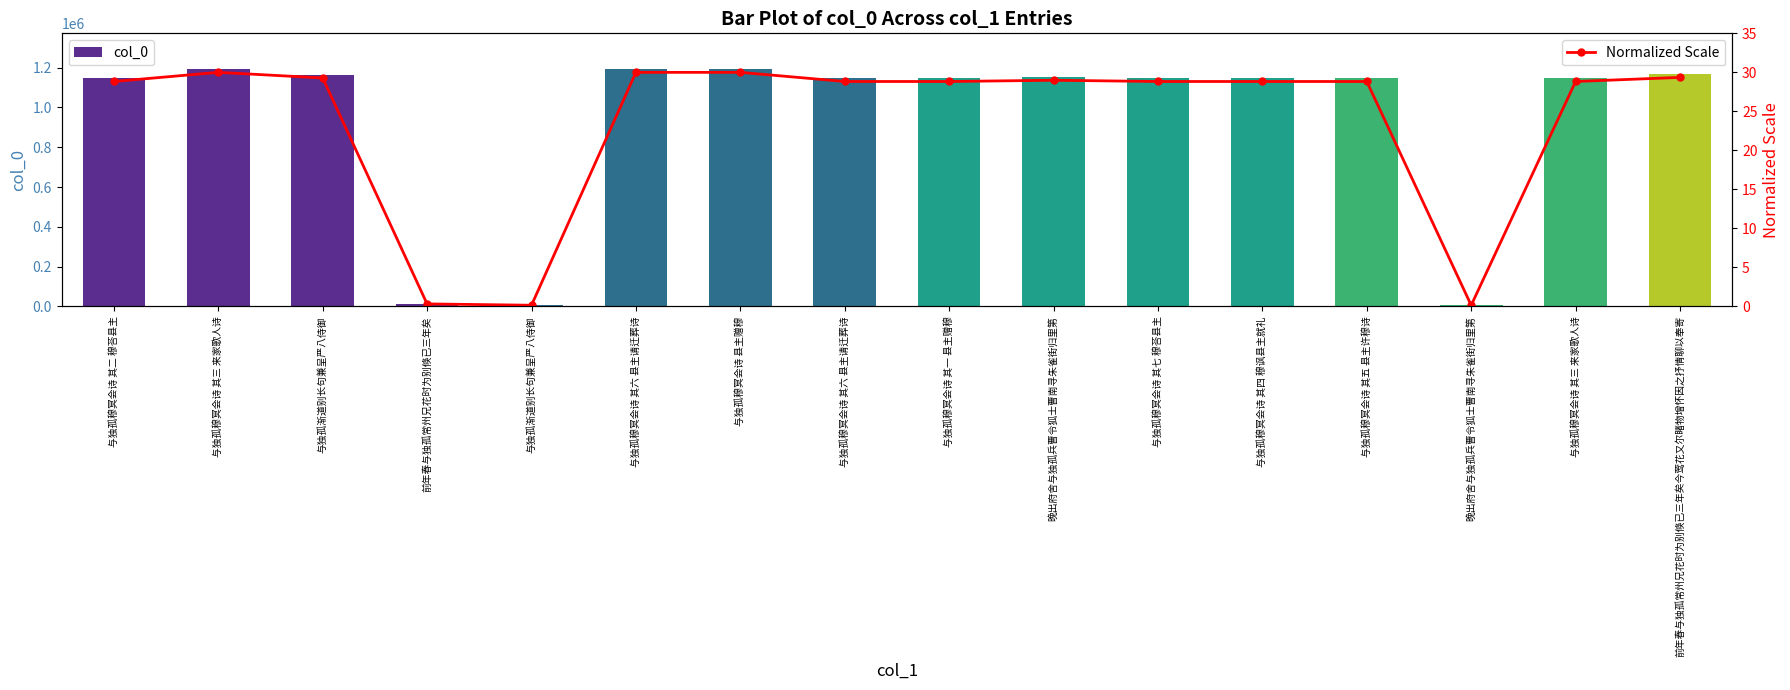

What is the approximate value of col_0 at 与独孤穆冥会诗 县主赠穆?

1193432